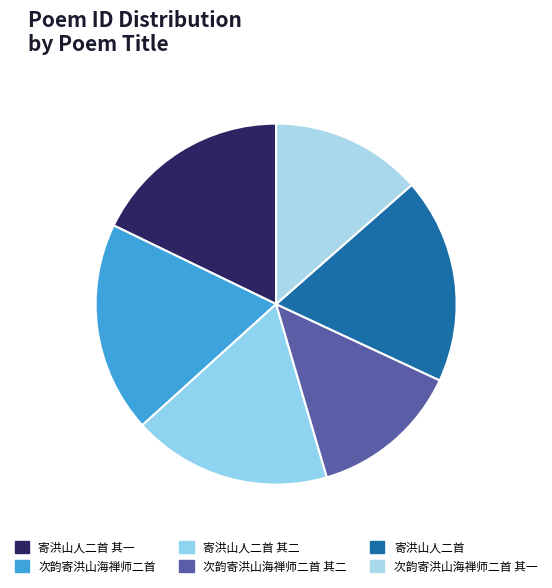

What is the ratio of the value at 寄洪山人二首 其一 to the value at 次韵寄洪山海禅师二首 其一?

1.3